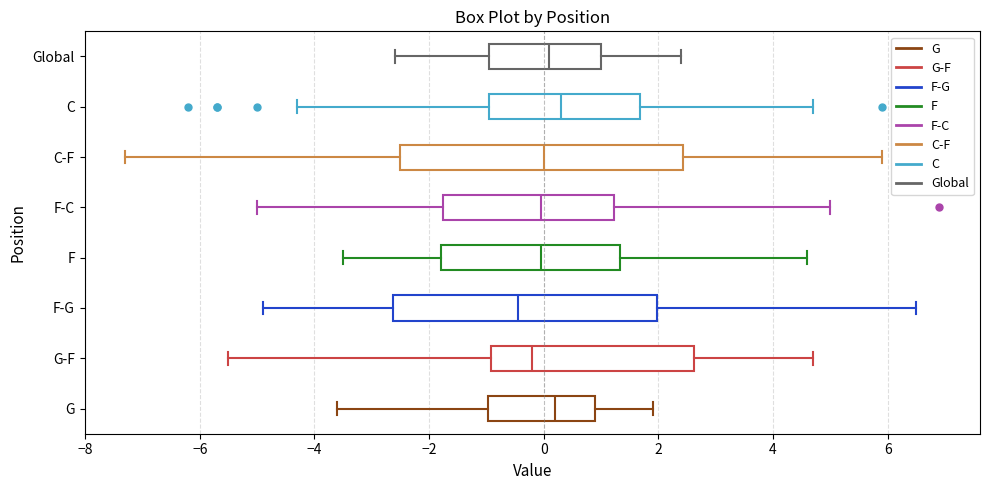

Where does the right whisker of the box for F end on the x-axis? The values are not printed on the chart, so give them approximately, as read against the axis.

4.6